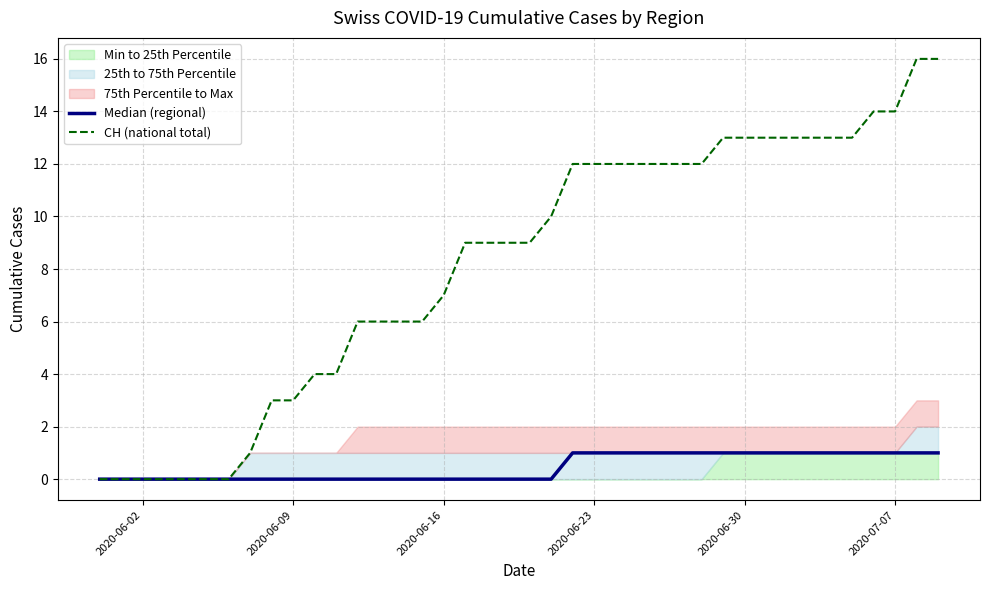

How many positive values does the Median (regional) series have?

18